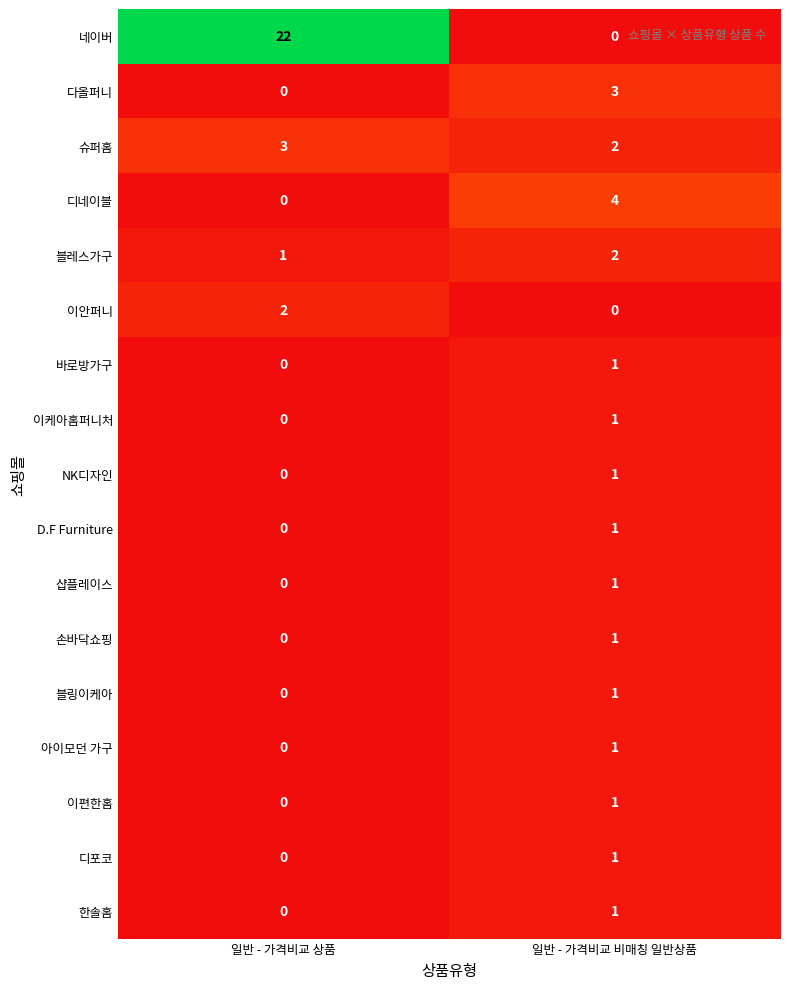

The 손바닥쇼핑 series shows 0 at 일반 - 가격비교 상품. True or false?

True